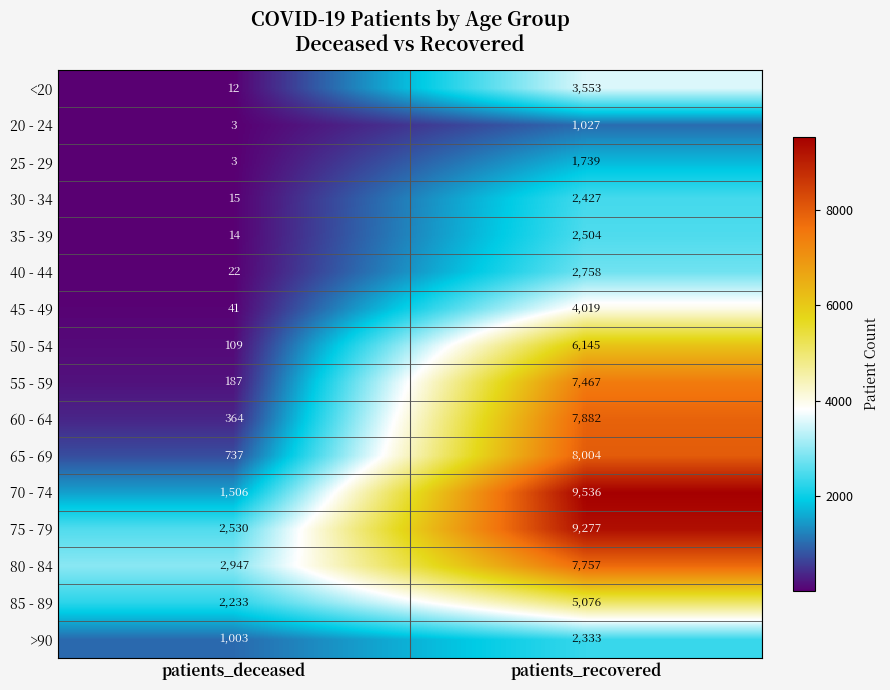

Rank the series by their maximum value, from lowest to highest.

20 - 24, 25 - 29, >90, 30 - 34, 35 - 39, 40 - 44, <20, 45 - 49, 85 - 89, 50 - 54, 55 - 59, 80 - 84, 60 - 64, 65 - 69, 75 - 79, 70 - 74